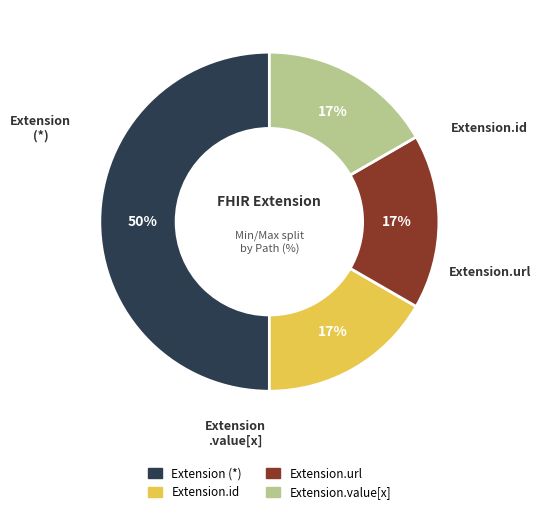

To the nearest percent, what is the average slice percentage?

25%